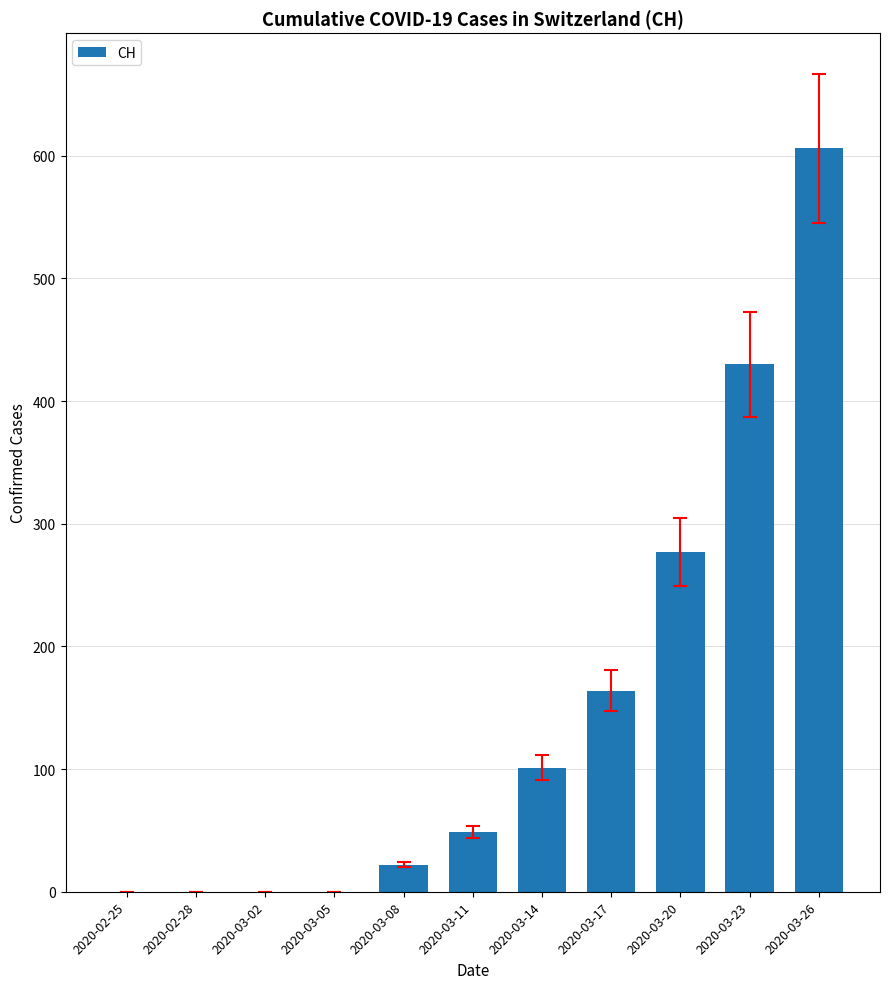

What is the maximum value shown in the chart?

606